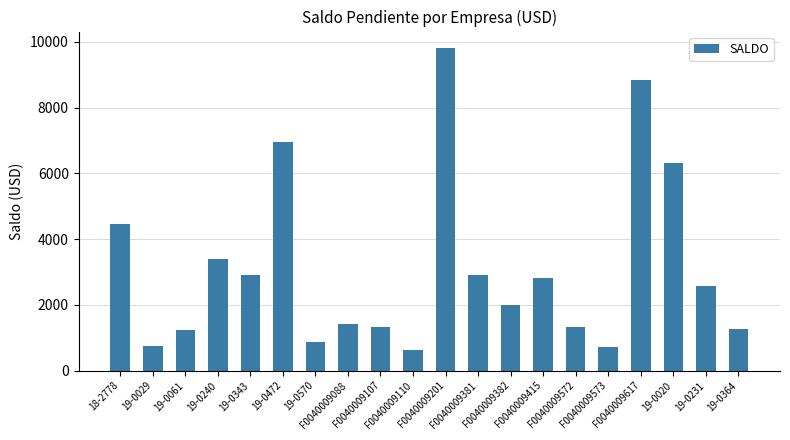

Which category has the lowest value across all series?

F0040009110